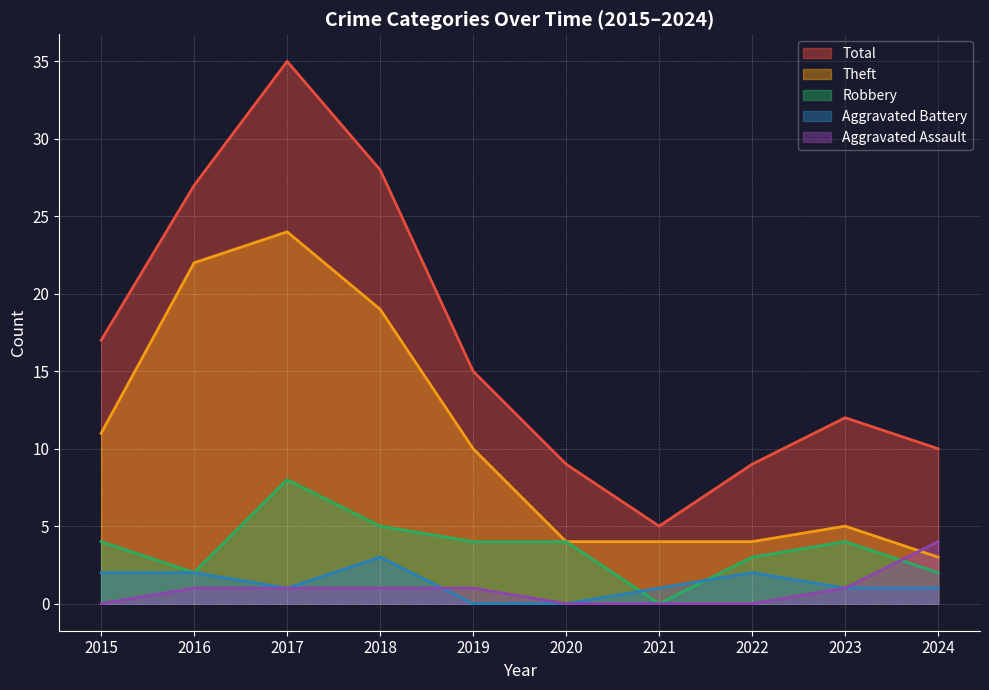

How many interior local peaks does the Robbery series have?

2